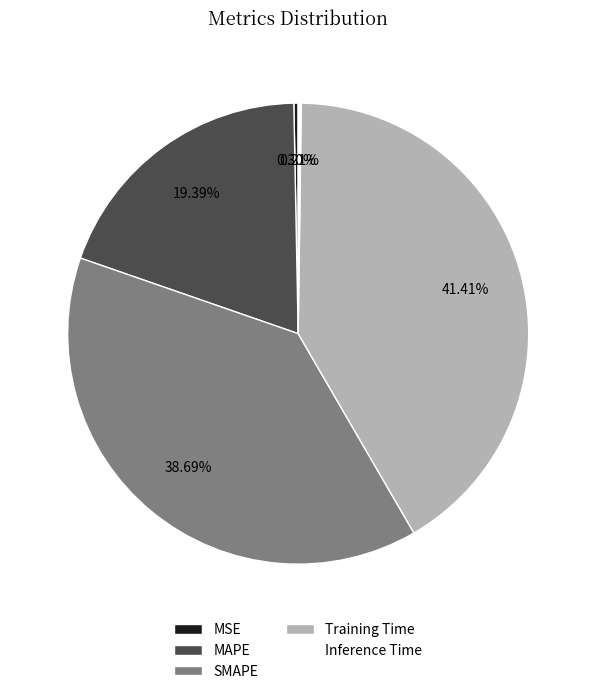

To the nearest percent, what is the difference between the MAPE and Training Time slice percentages?

22%